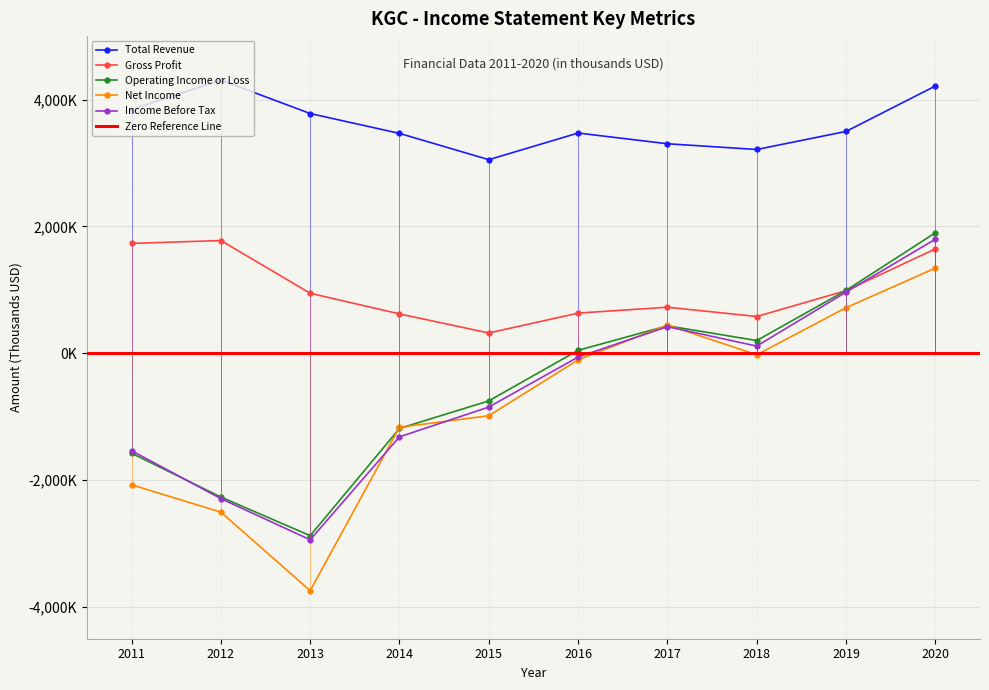

What is the sum of the Gross Profit values at 2015 and 2016?

952900